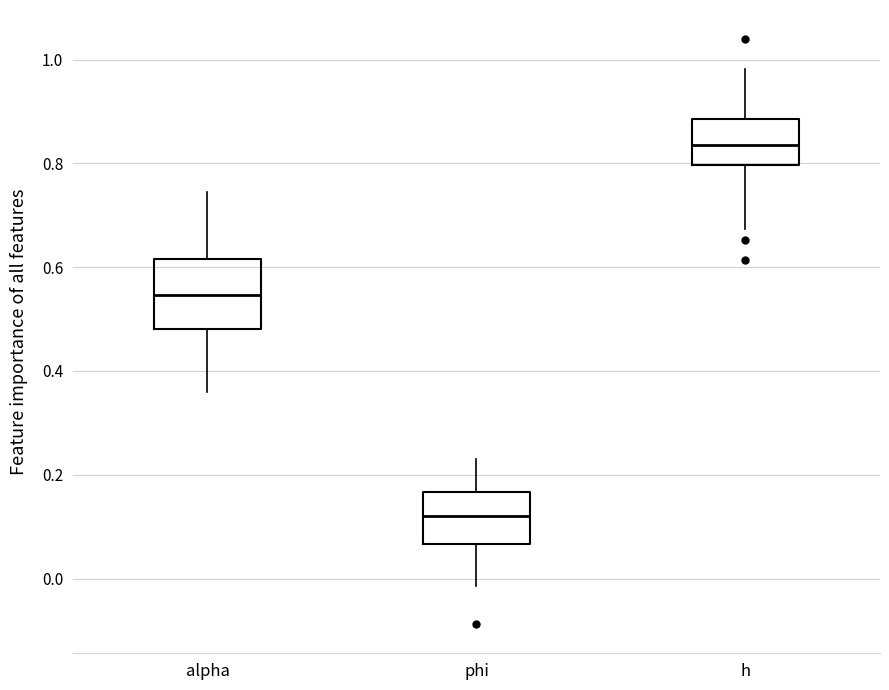

Where is the lower edge of the box for alpha on the y-axis? The values are not printed on the chart, so give them approximately, as read against the axis.

0.48